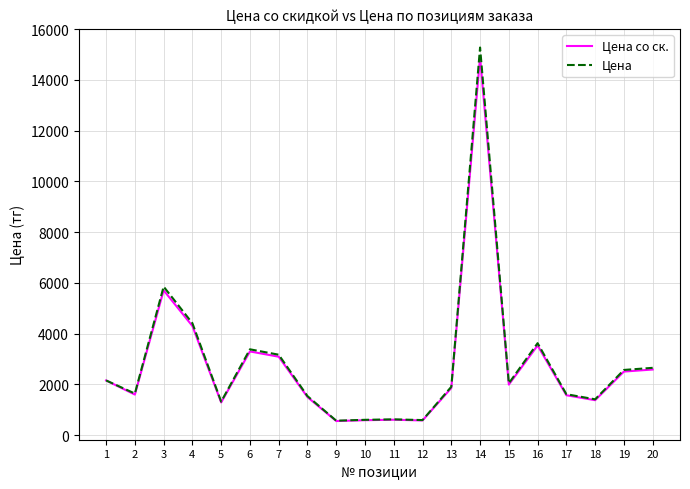

Is the value of Цена со ск. at 13 greater than the value of Цена at 12?

Yes